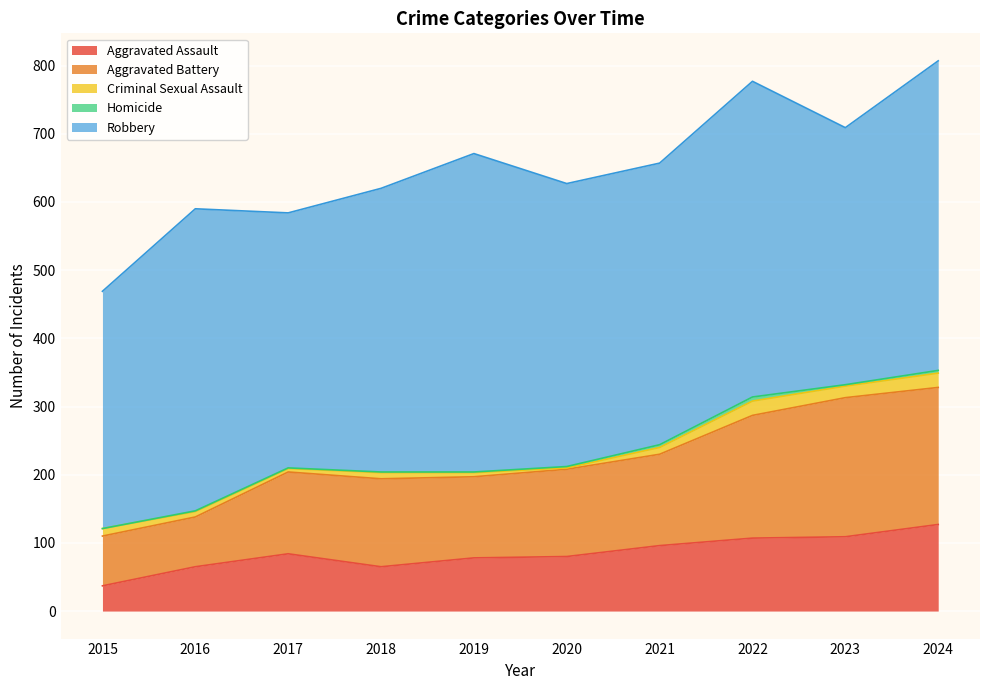

What is the greatest value displayed?

467